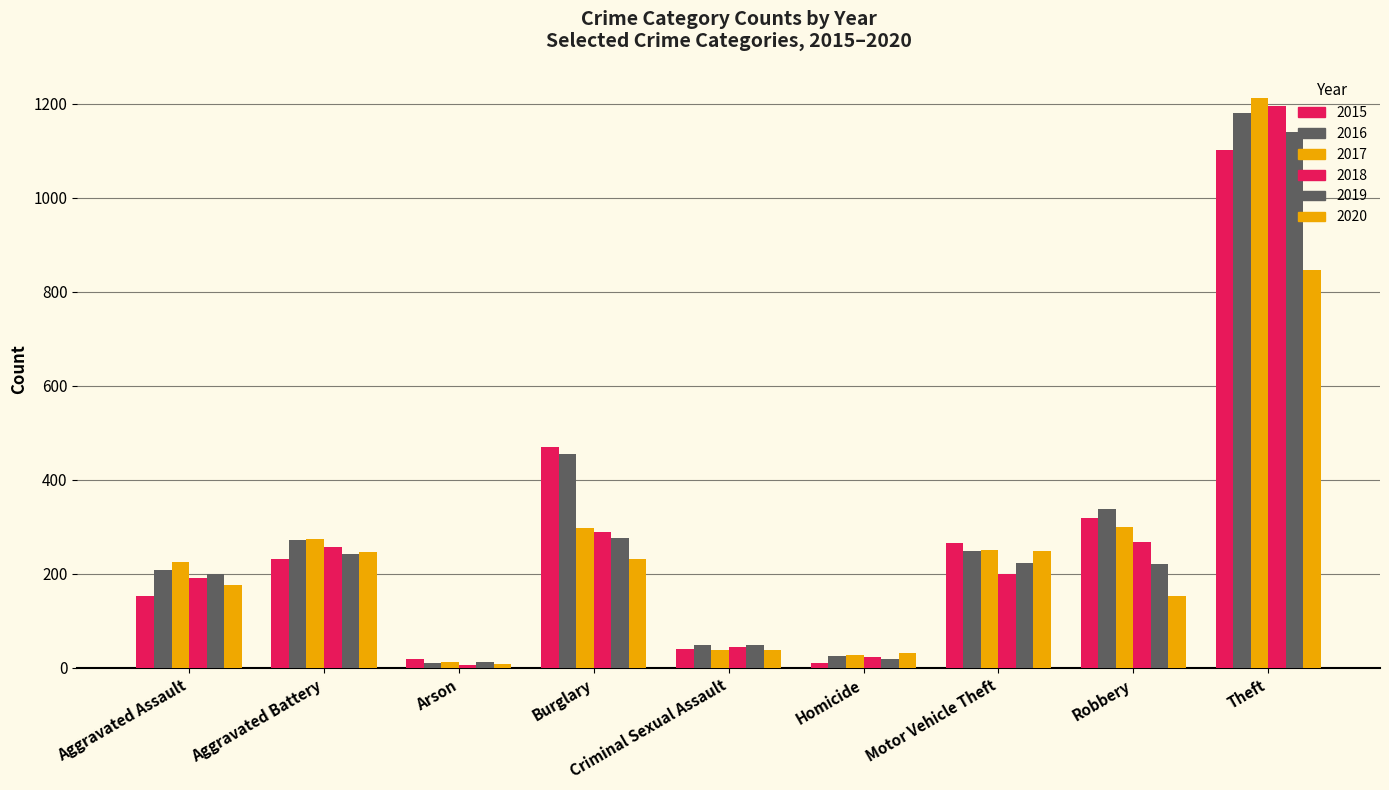

What is the lowest value of the 2016 series?

11